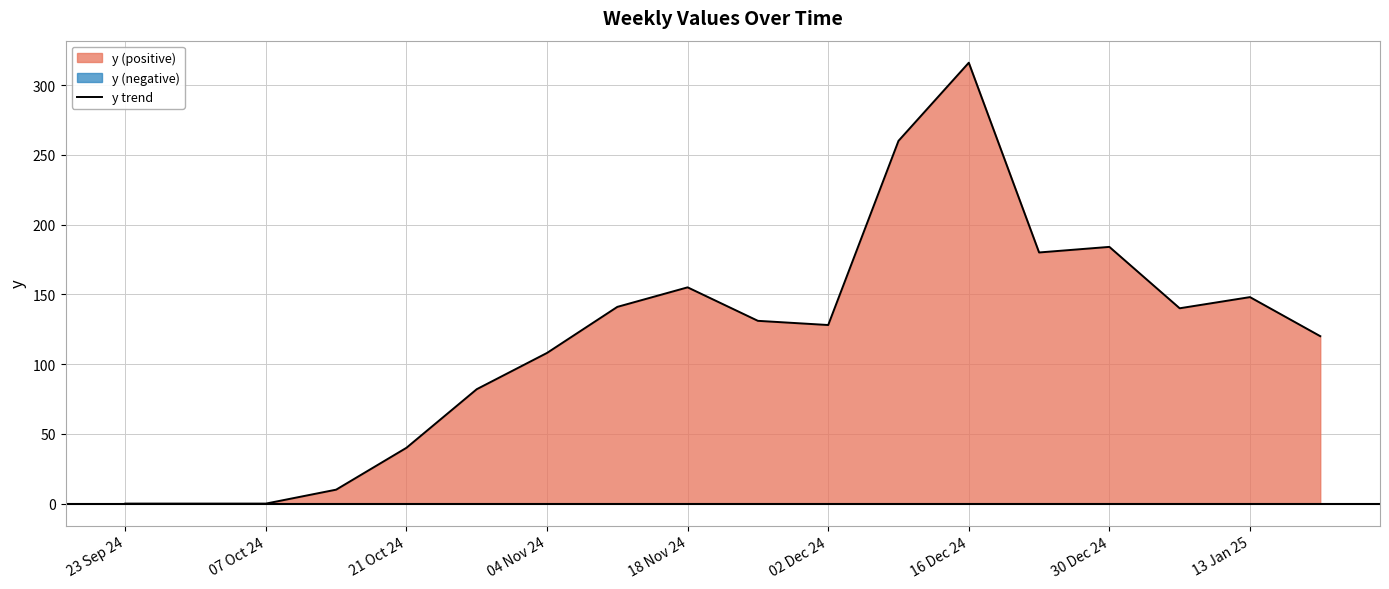

What is the maximum value for y trend?

316